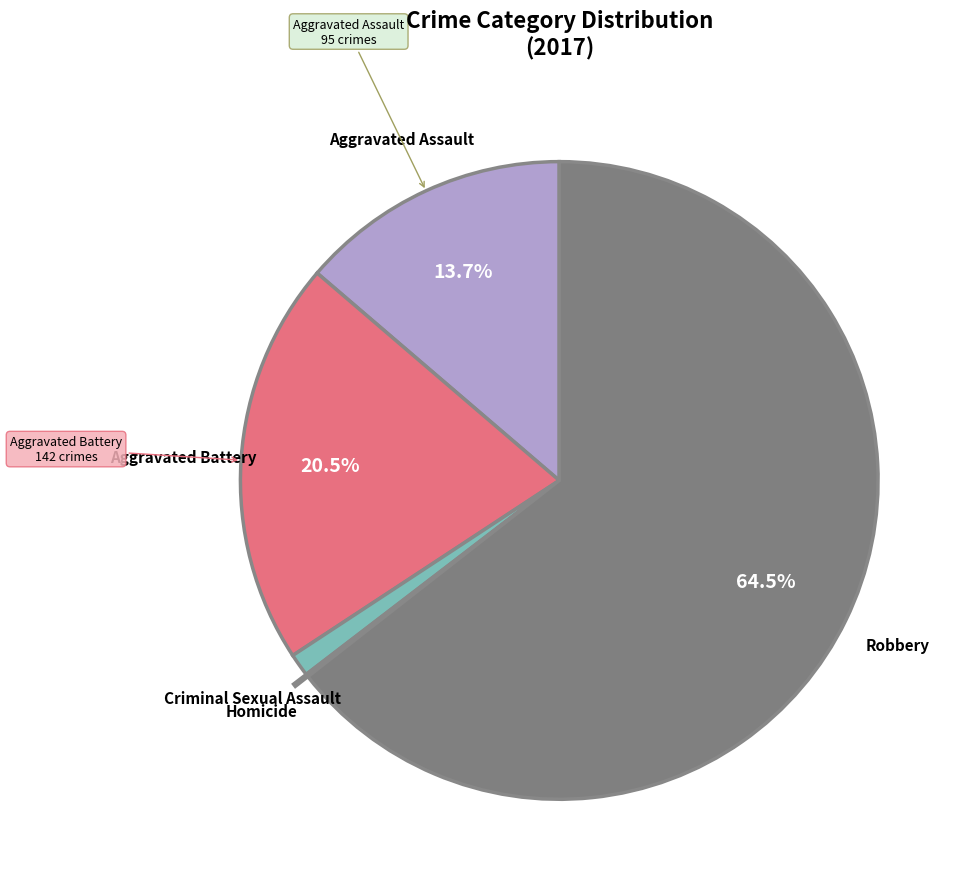

Is there a majority slice in this chart?

Yes